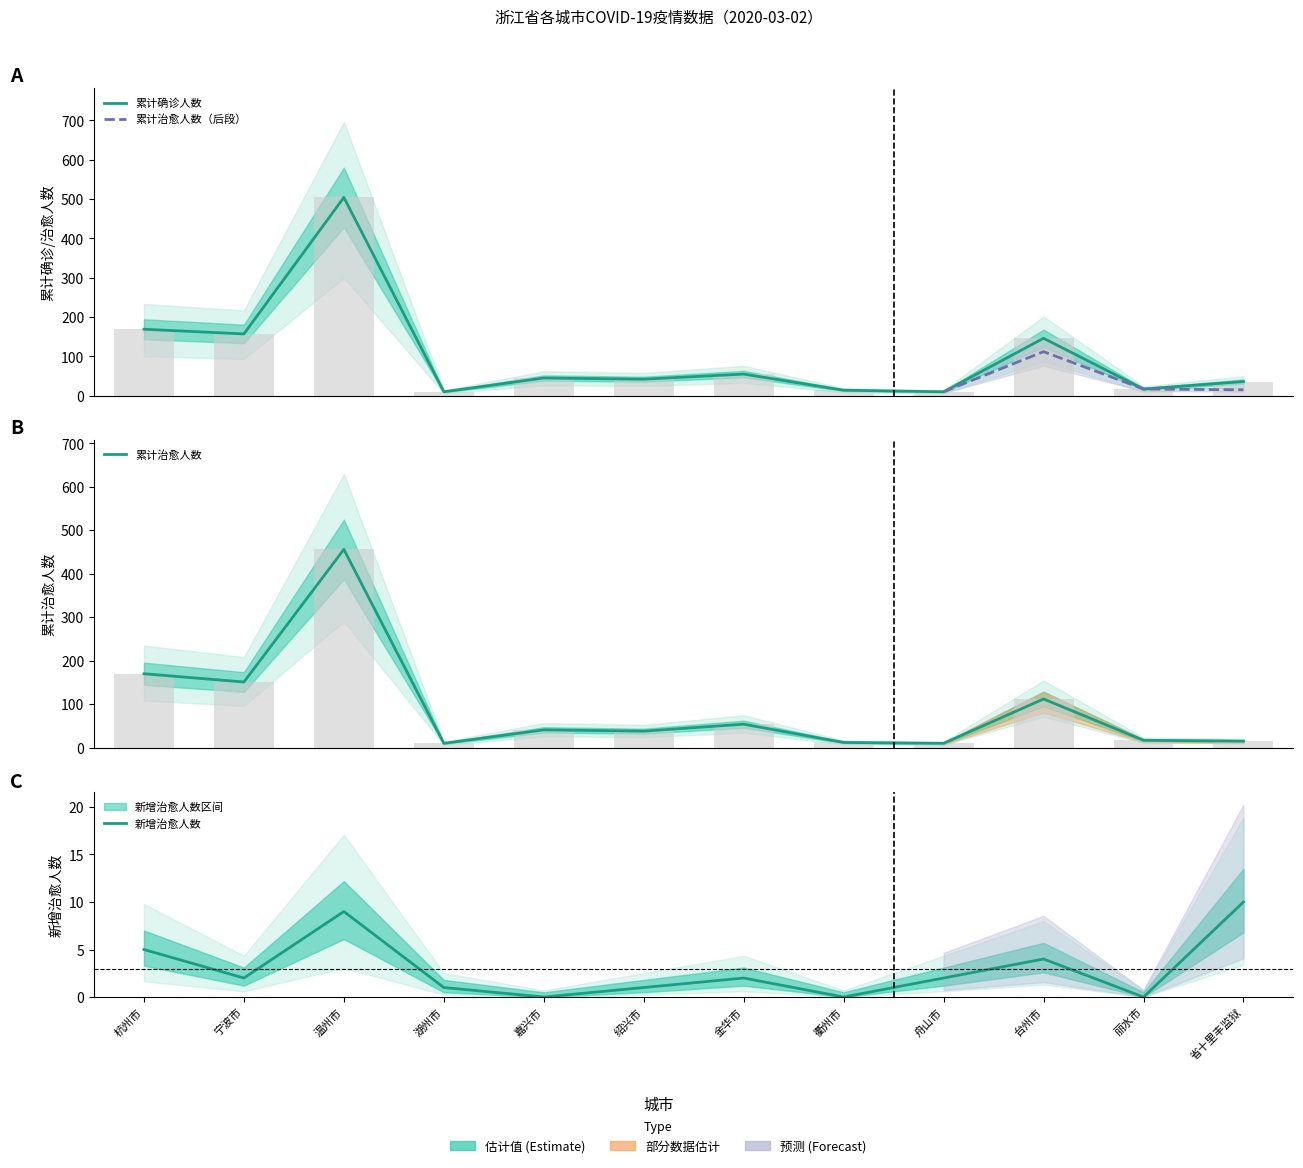

What is the label of the 10th bar from the right?

温州市